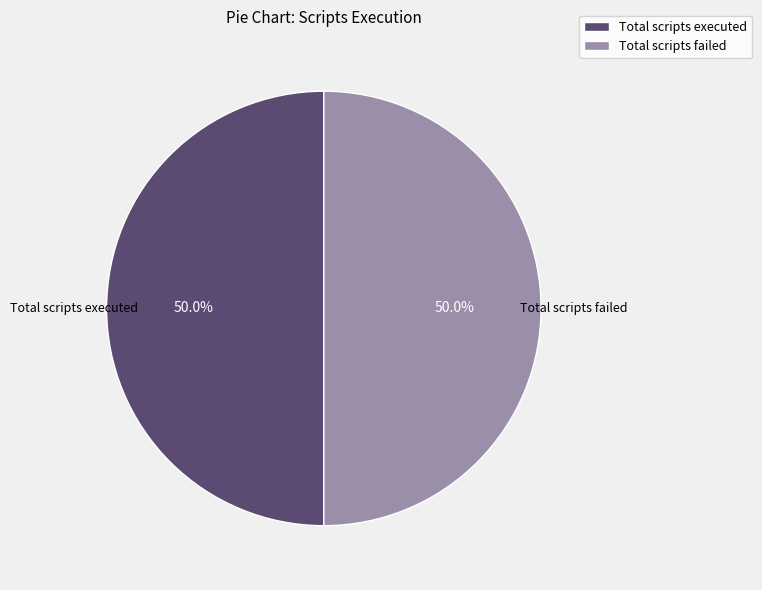

Count the number of slices in the pie.

2